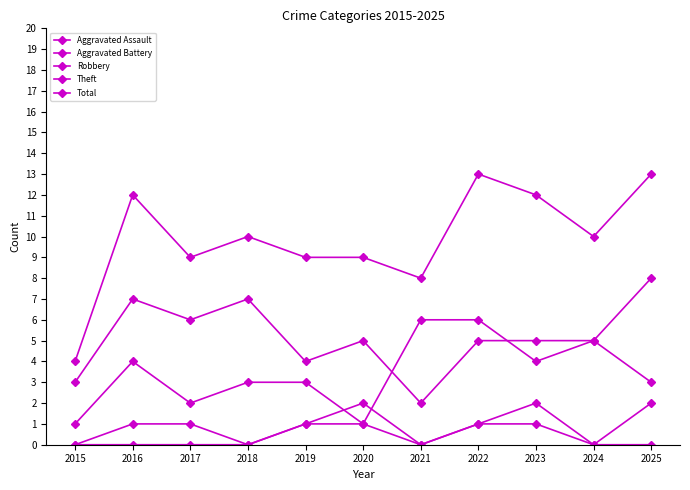

True or false: Total and Aggravated Battery intersect in this chart.

False